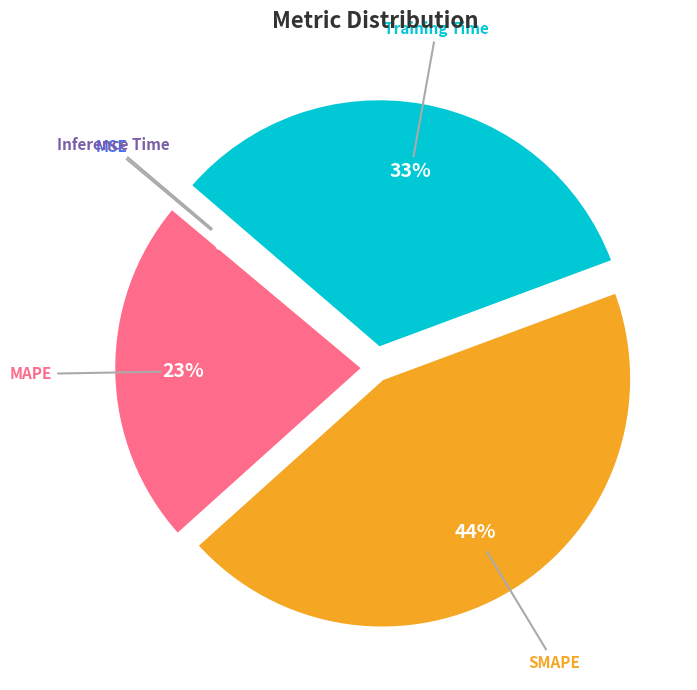

To the nearest percent, what is the average slice percentage?

20%